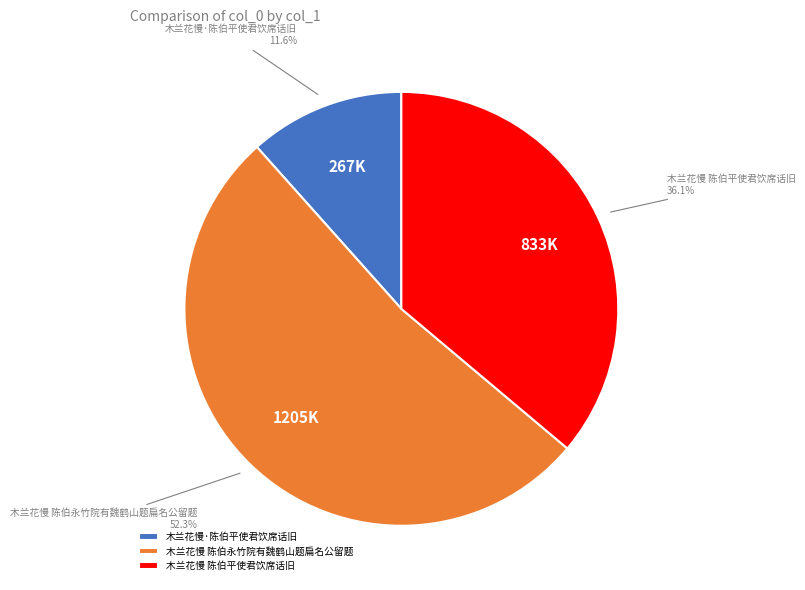

Approximately how many times larger is the value at 木兰花慢 陈伯永竹院有魏鹤山题扁名公留题 compared to 木兰花慢·陈伯平使君饮席话旧?

4.5